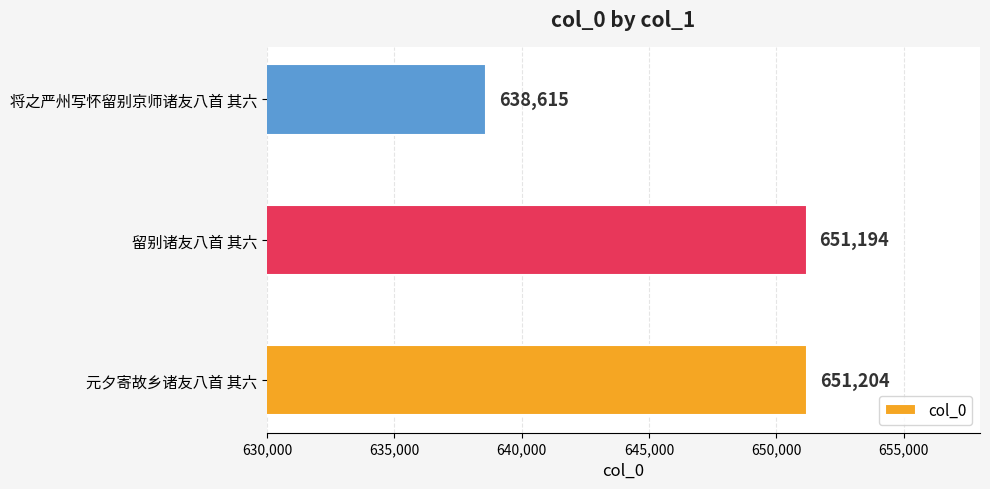

List the labels in order of value, largest first.

元夕寄故乡诸友八首 其六, 留别诸友八首 其六, 将之严州写怀留别京师诸友八首 其六